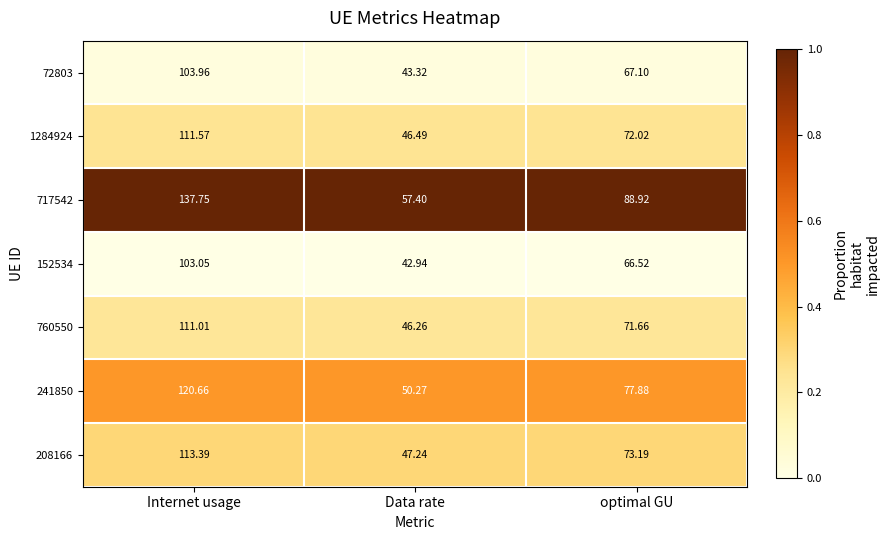

Which category has the lowest value in the 1284924 series?

Data rate